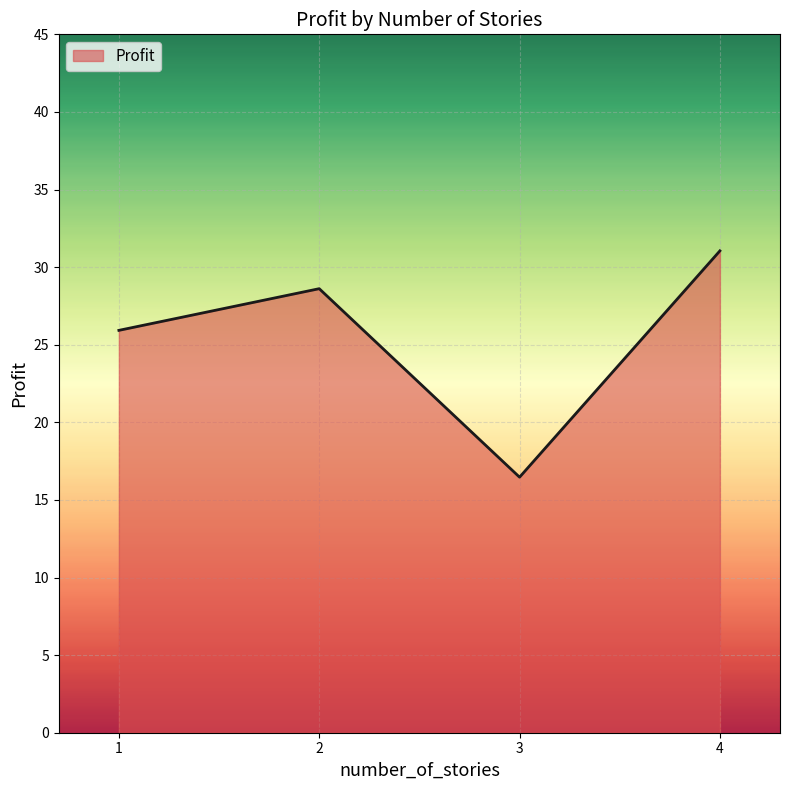

What is the difference between the second highest and minimum values?

12.1